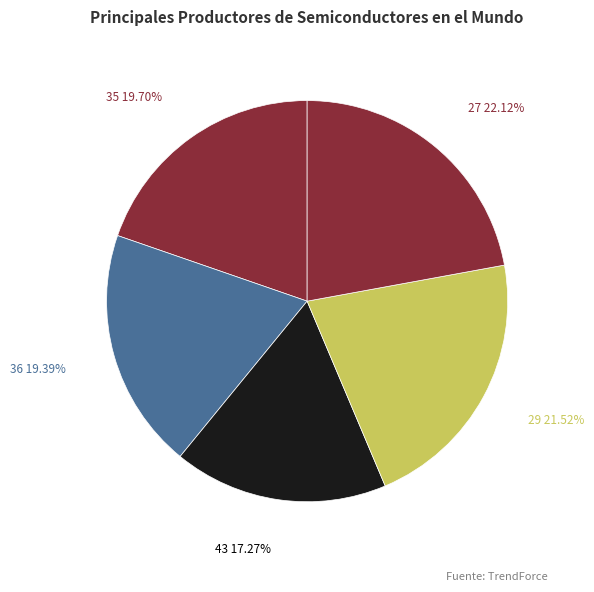

Which has a higher value, 36 or 29?

29